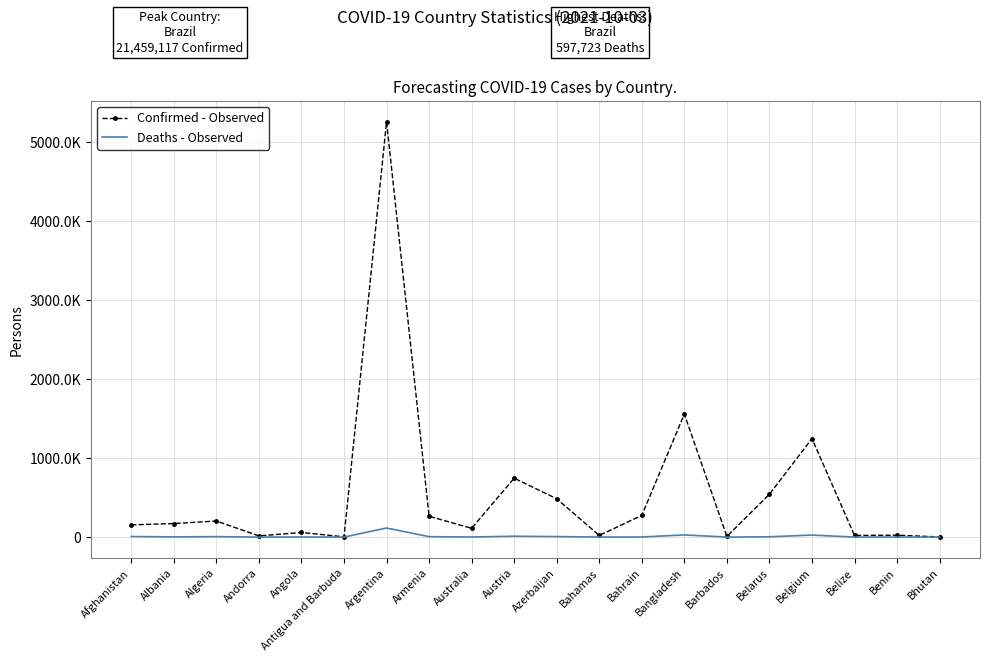

What is the lowest value of the Confirmed - Observed series?

2601